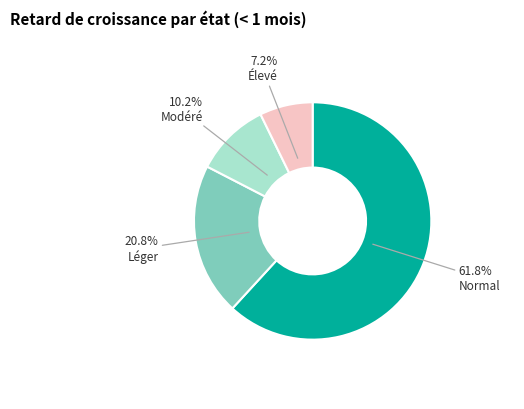

Is there a majority slice in this chart?

Yes